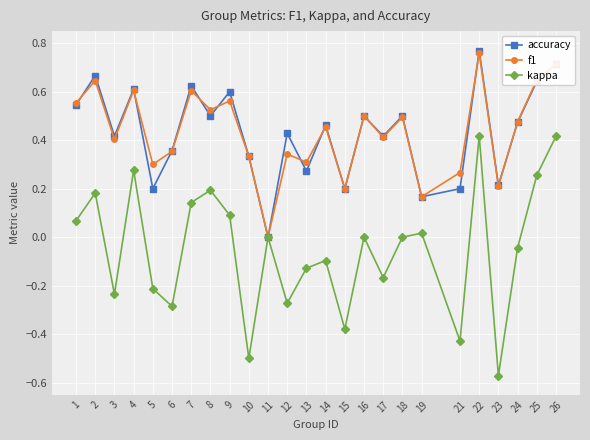

At which label does f1 reach its peak?

22